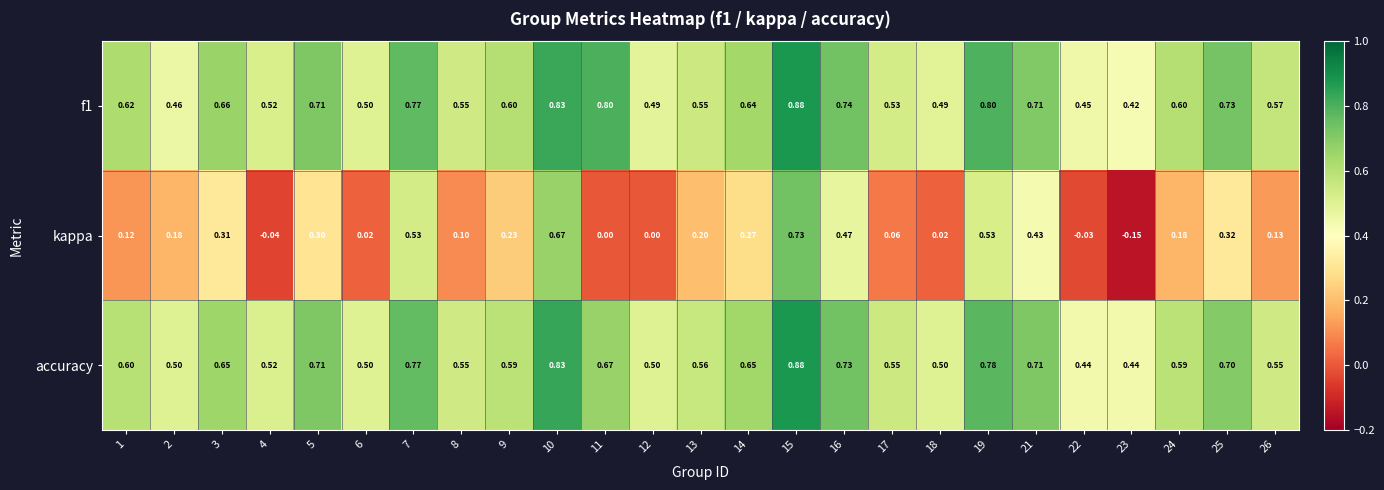

How many data points does each series have?

25